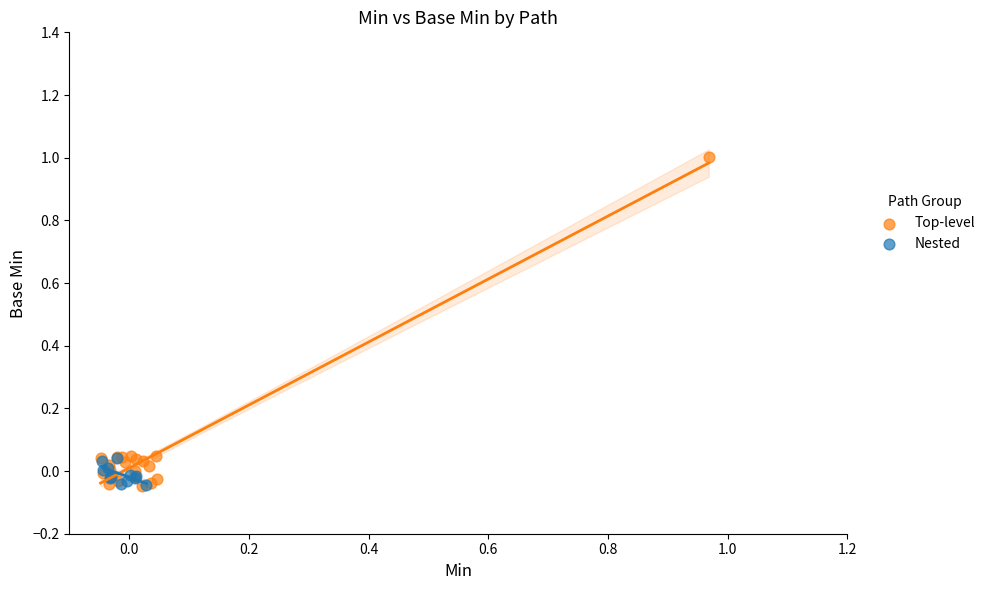

Which series reaches the maximum Y coordinate?

Top-level